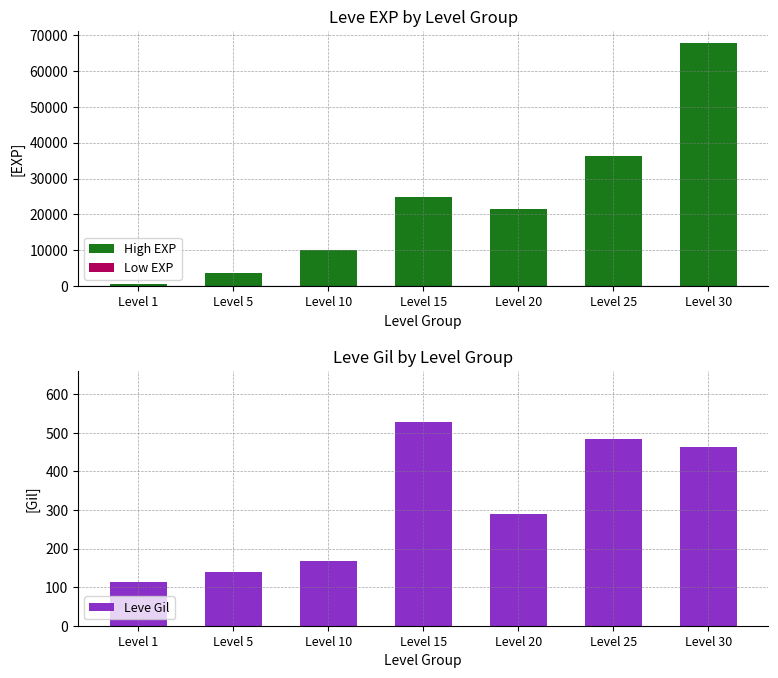

Rank the series at Level 5 from lowest to highest value.

Leve Gil, Leve EXP